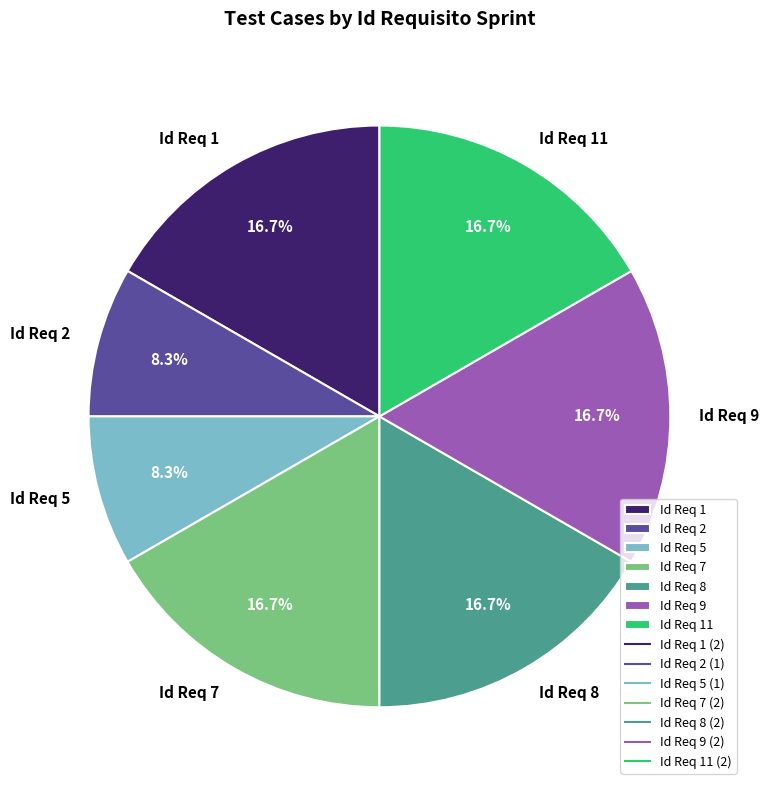

To the nearest percent, what is the average slice percentage?

14%